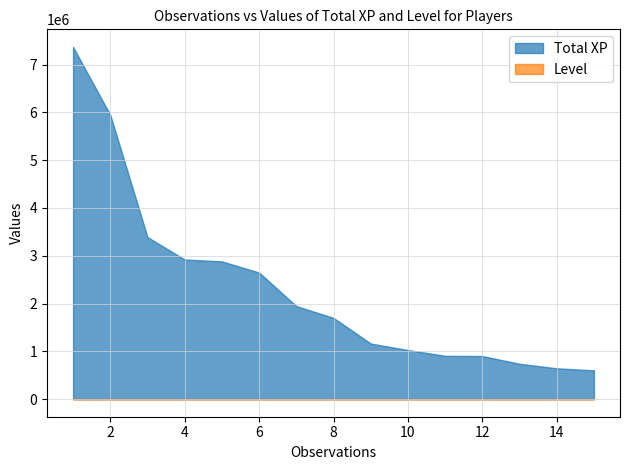

Reading right to left, what are all the values shown in this chart?

Total XP: 15=601905	14=644341	13=739432	12=900723	11=905775	10=1026963	9=1163301	8=1699308	7=1946829	6=2647861	5=2881600	4=2920720	3=3390001	2=5946635	1=7368087
Level: 15=129	14=134	13=144	12=159	11=159	10=169	9=180	8=218	7=234	6=273	5=285	4=287	3=309	2=410	1=457